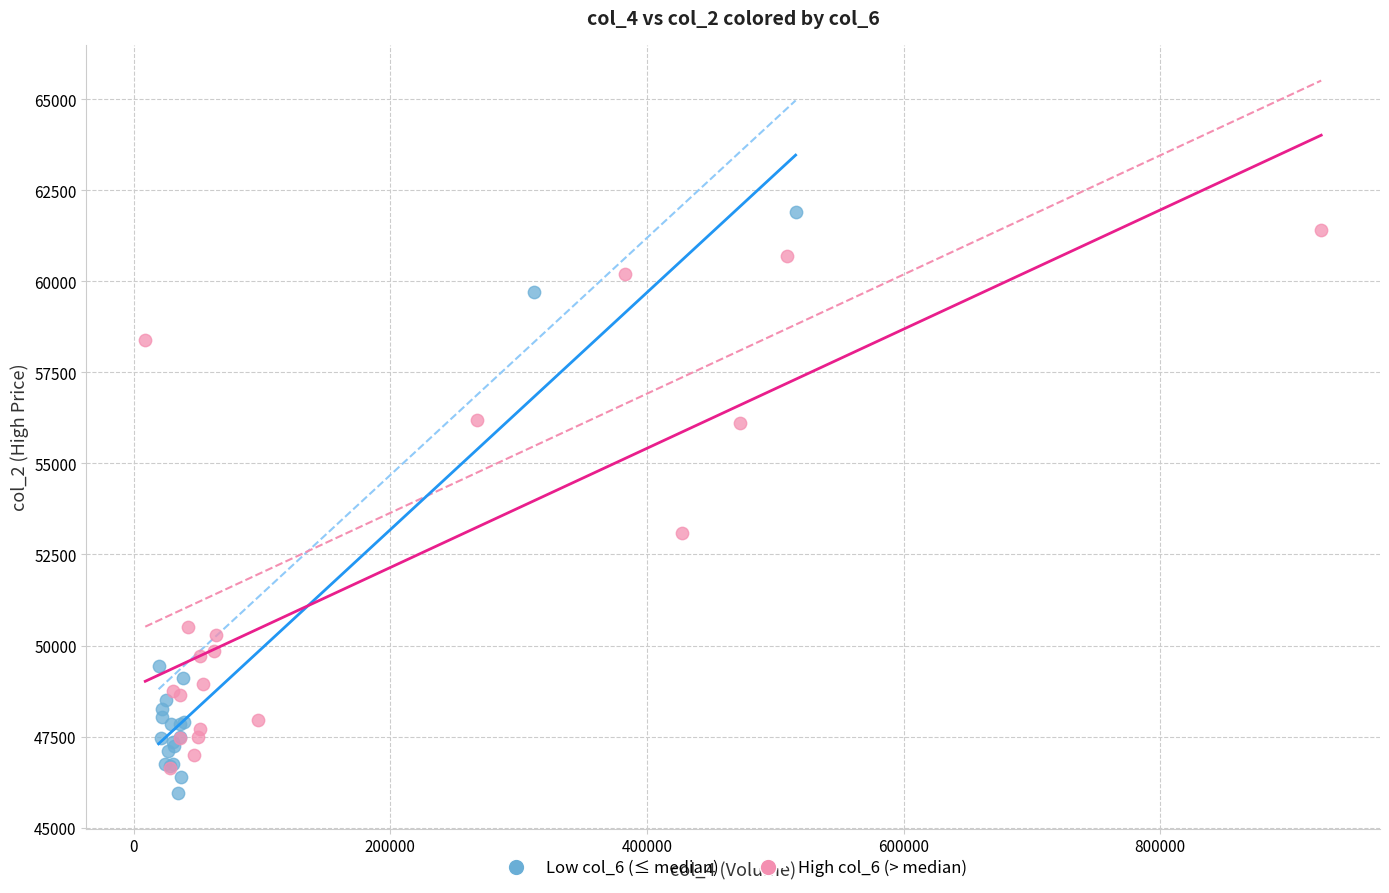

What are all the series names shown in the legend?

Low col_6 (≤ median), High col_6 (> median)